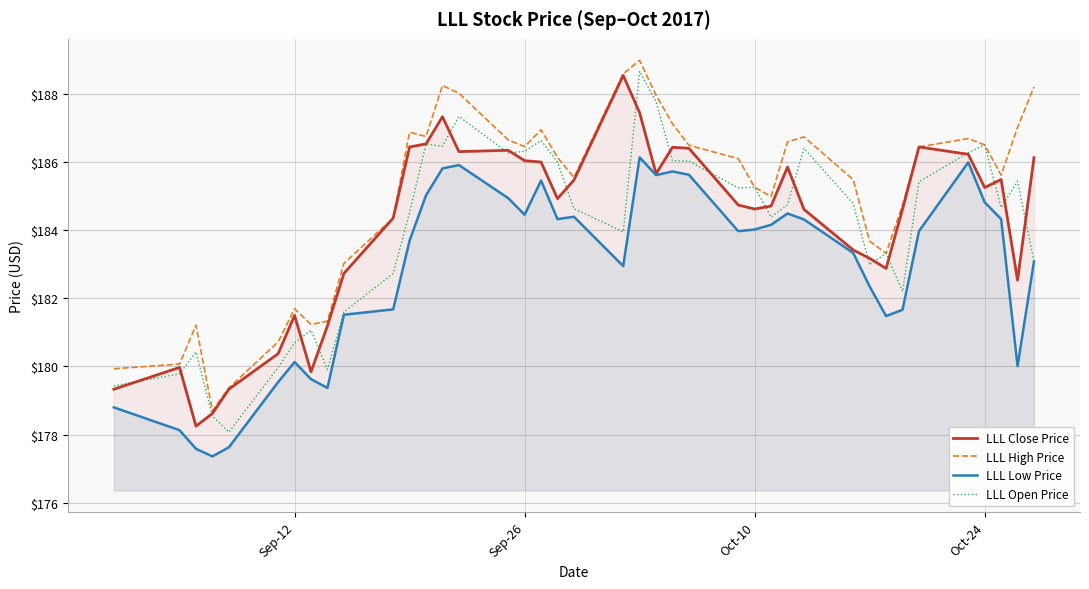

What is the value of the LLL Open Price point at the 20th from the left?

184.6